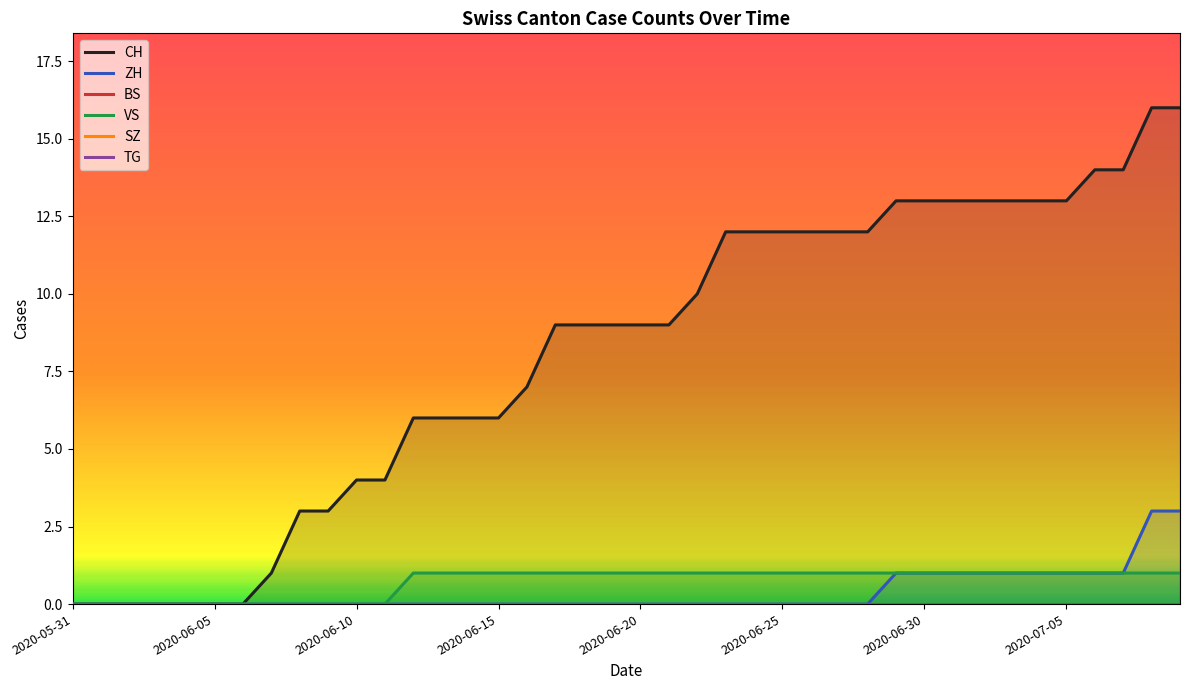

Between 20 and 27, which series saw the biggest shift?

CH